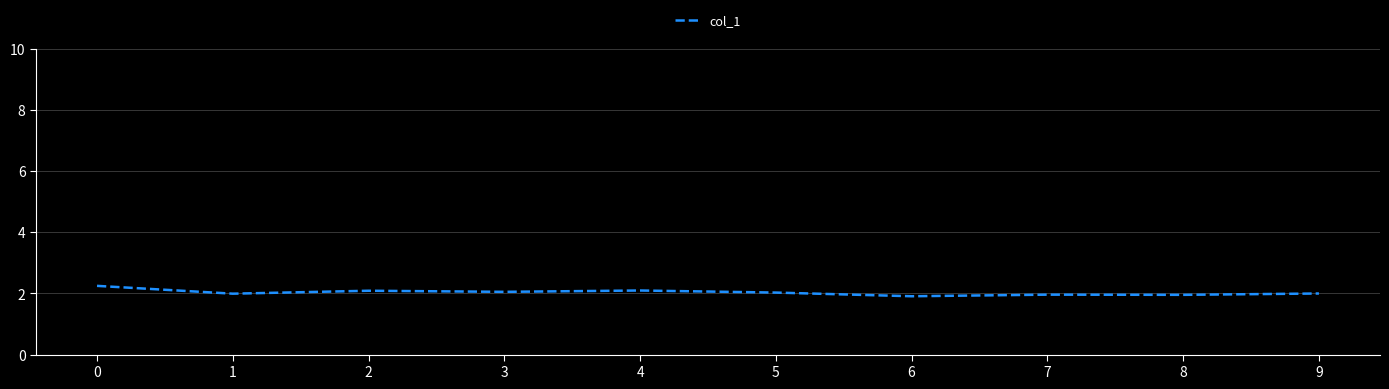

Is it true that the value at 4 is 2.1?

True